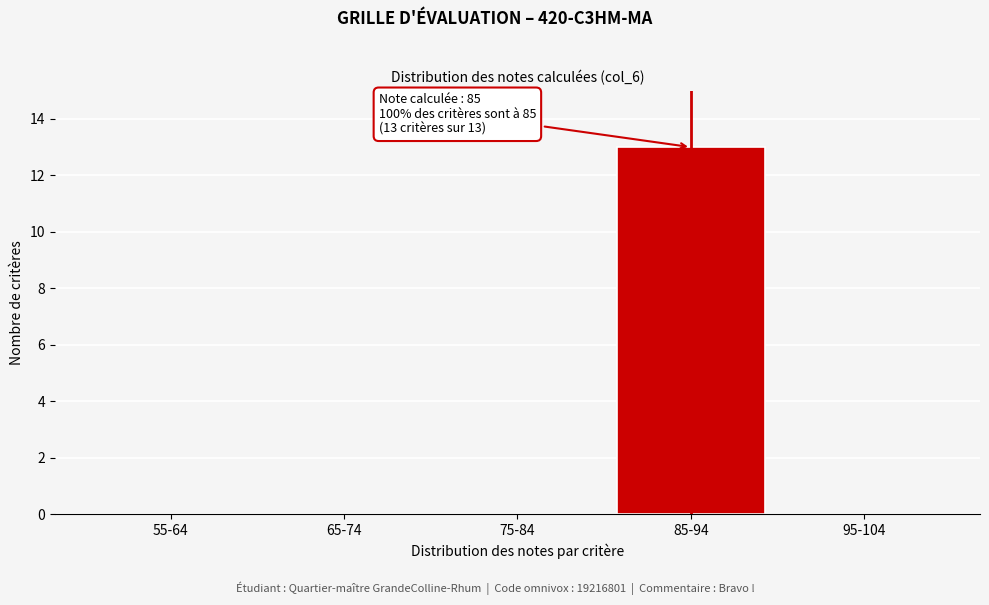

Reading left to right, list all the values displayed in this chart.

55-64=0	65-74=0	75-84=0	85-94=13	95-104=0